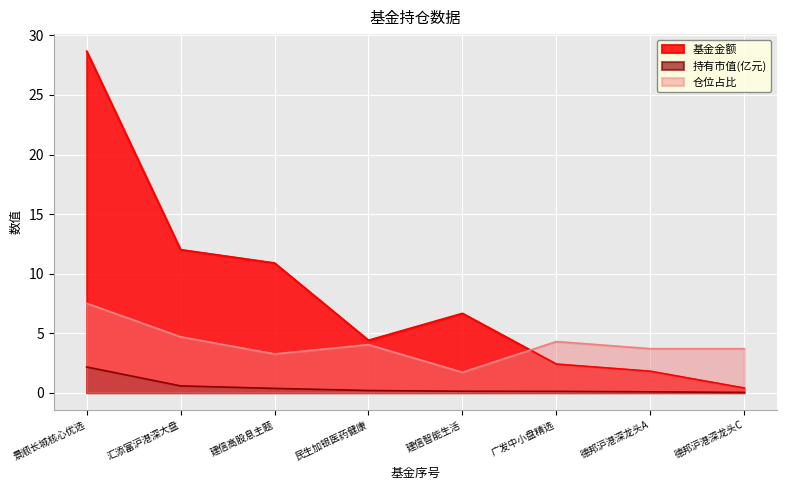

Does the chart display data point markers on the line(s)?

No